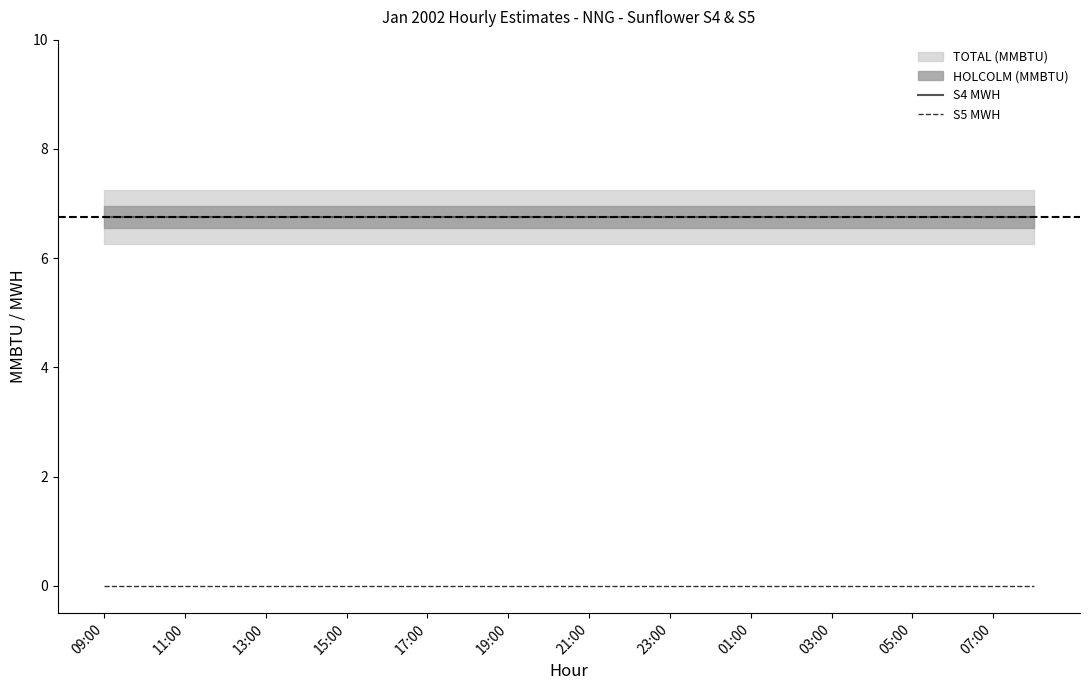

Is the value of S4 MWH at 05:00 greater than the value of S5 MWH at 19:00?

Yes